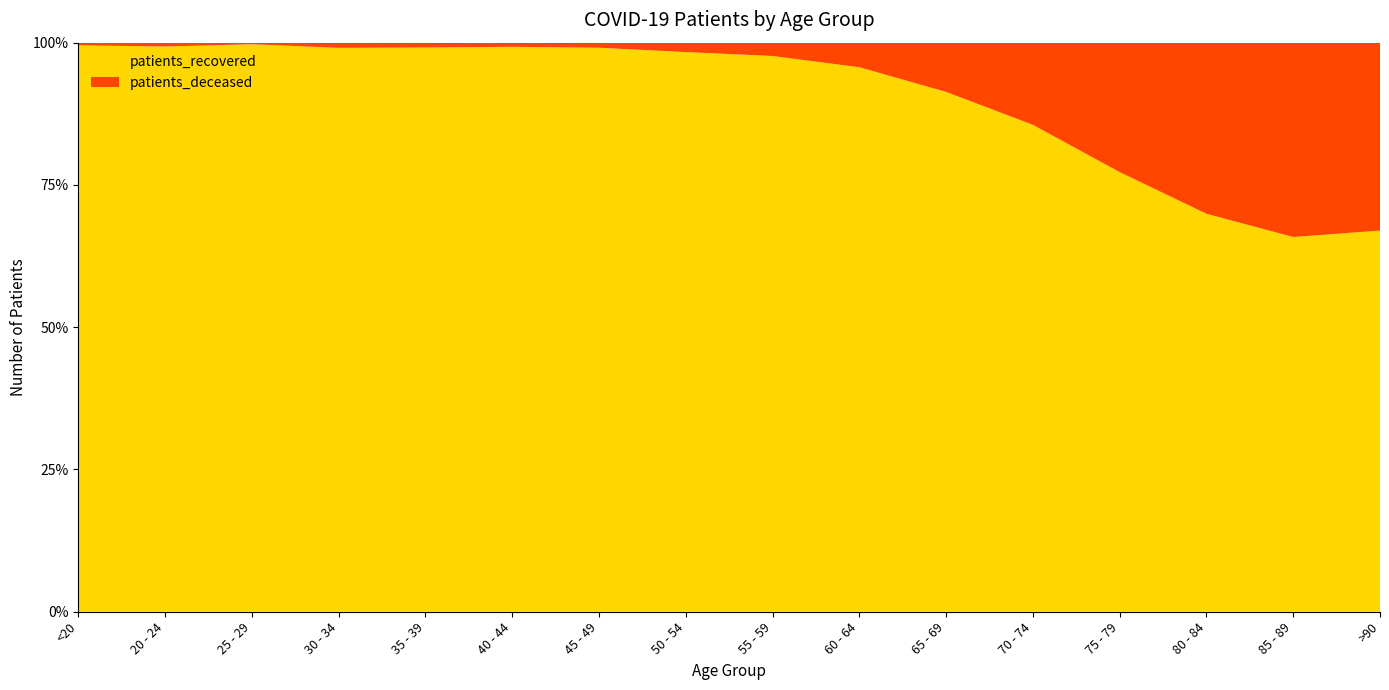

Reading left to right, what are all the values shown in this chart?

patients_deceased: 6	3	2	10	11	12	25	73	128	241	502	1056	1724	1960	1447	602
patients_recovered: 1297	437	730	1089	1283	1630	2776	4344	5339	5344	5298	6258	5856	4559	2790	1221